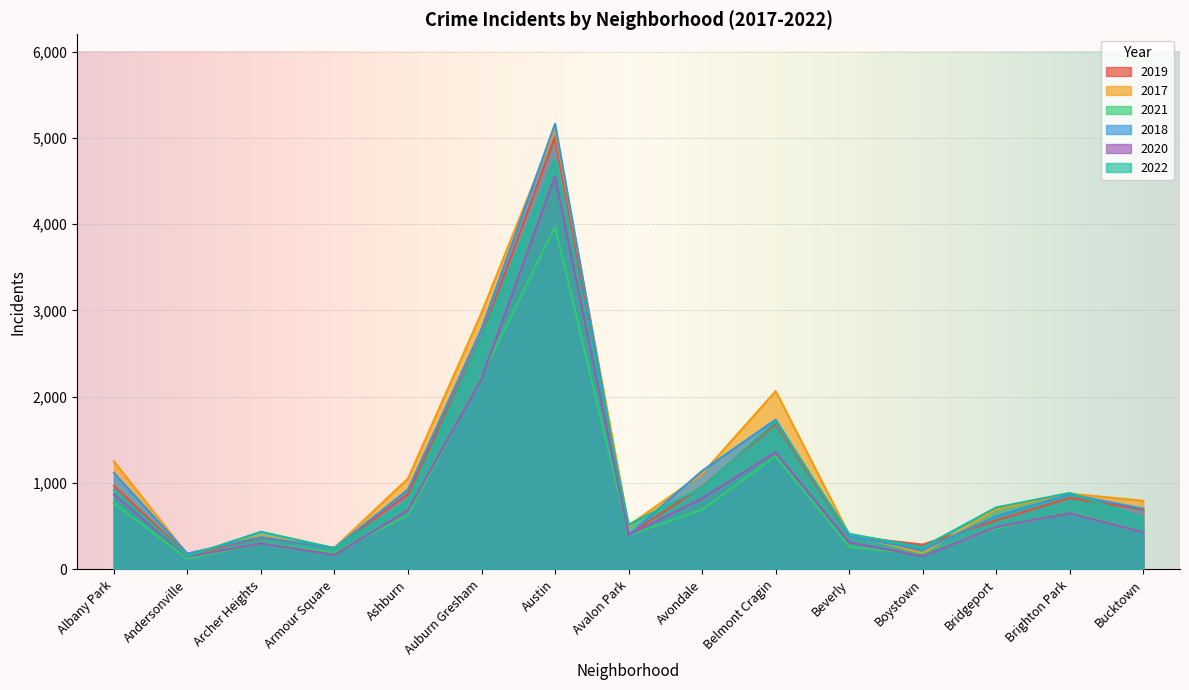

Does the chart display data point markers on the line(s)?

No